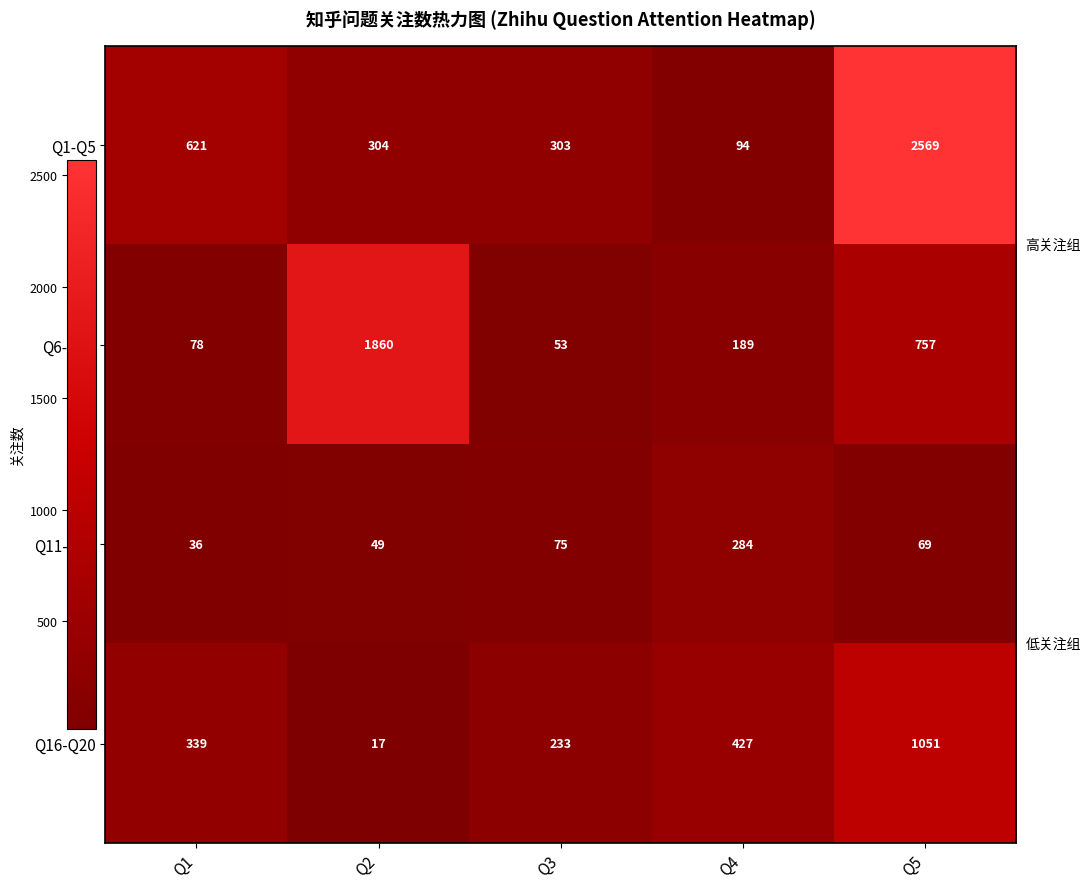

At which label is Q11-Q15 closest to 160?

Q3